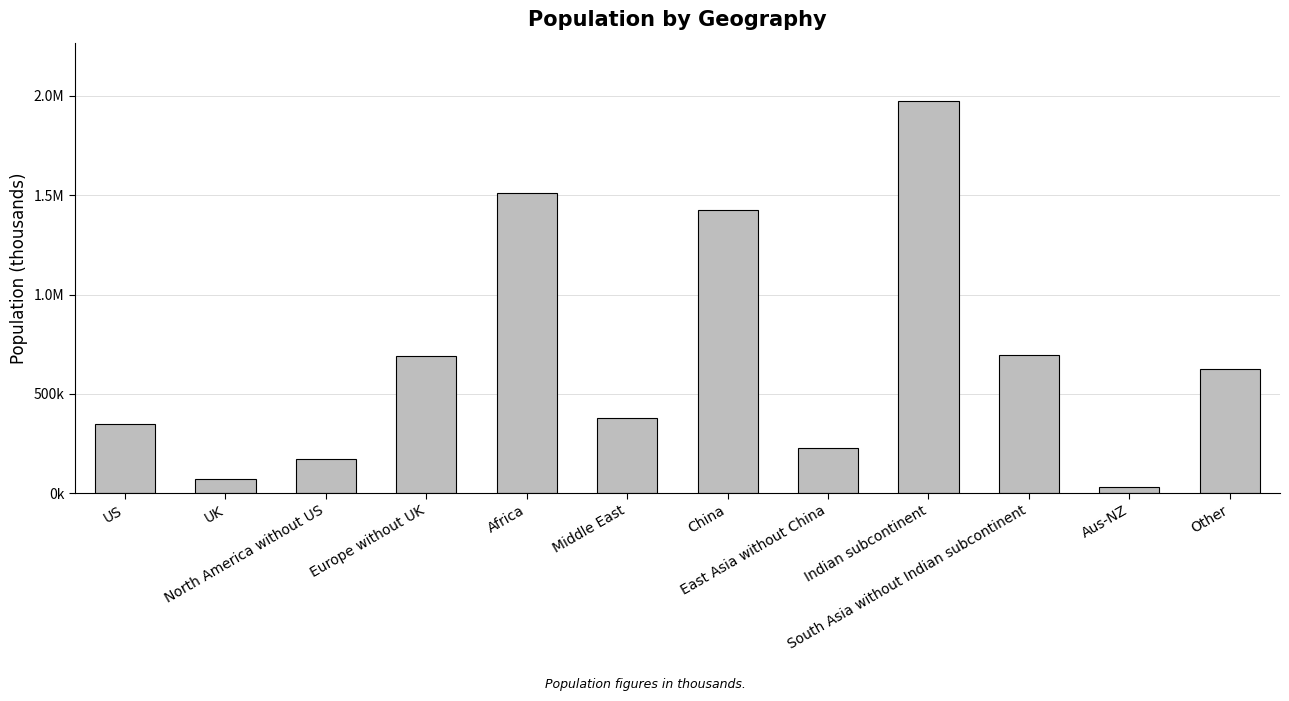

List the labels in order of value, smallest first.

Aus-NZ, UK, North America without US, East Asia without China, US, Middle East, Other, Europe without UK, South Asia without Indian subcontinent, China, Africa, Indian subcontinent